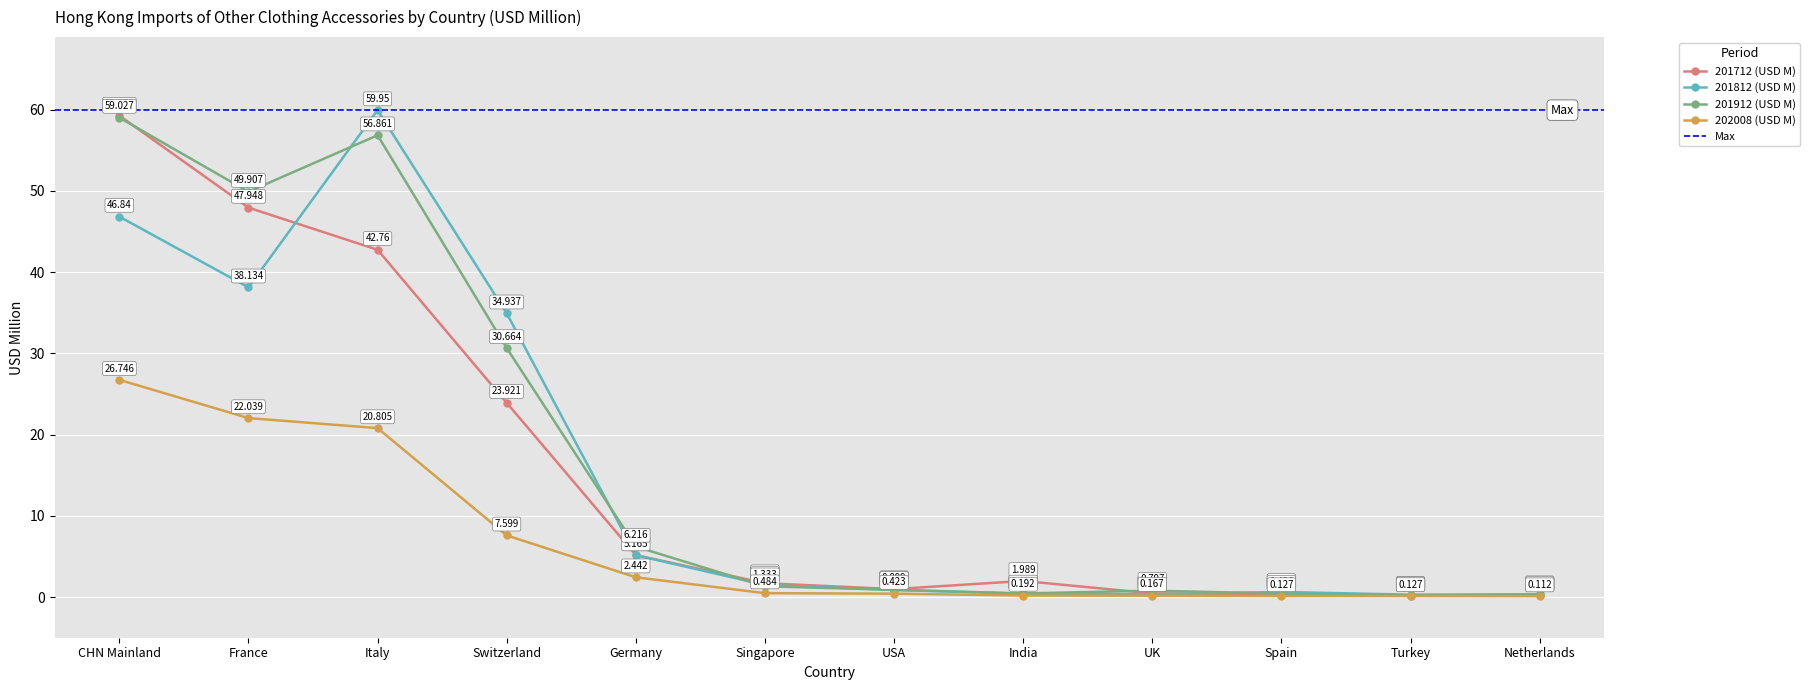

Rank the categories by 201812 (USD M) value from lowest to highest.

Turkey, UK, Netherlands, India, Spain, USA, Singapore, Germany, Switzerland, France, CHN Mainland, Italy